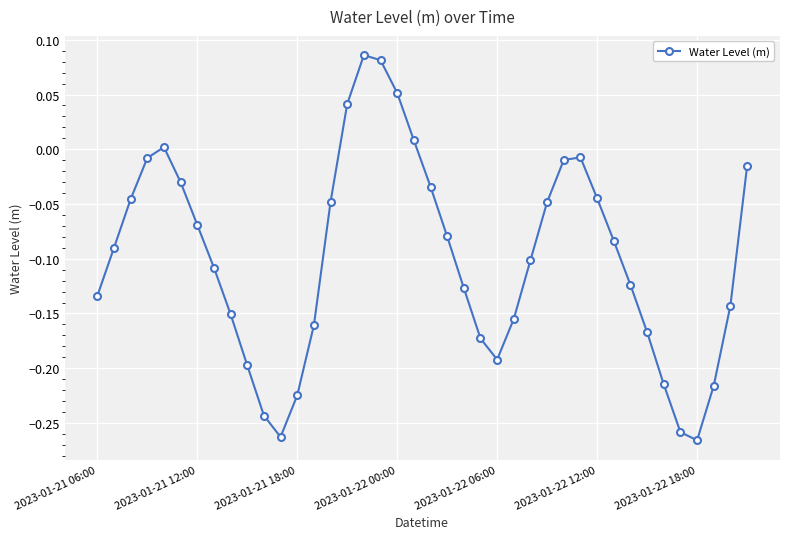

What is the difference between the maximum and minimum values?

0.4